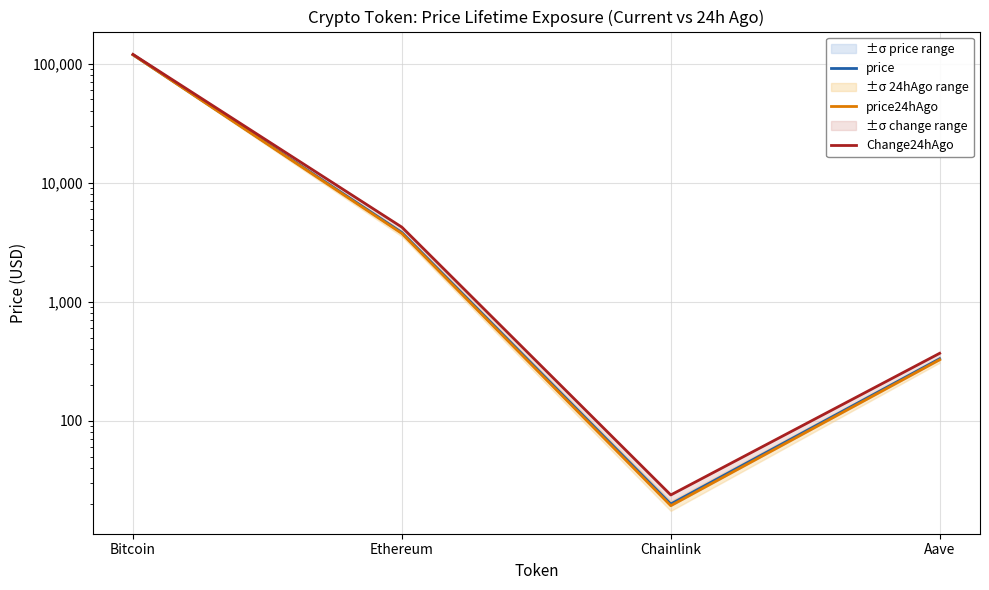

Is it true that Change24hAgo equals 4235.9 at Ethereum?

True